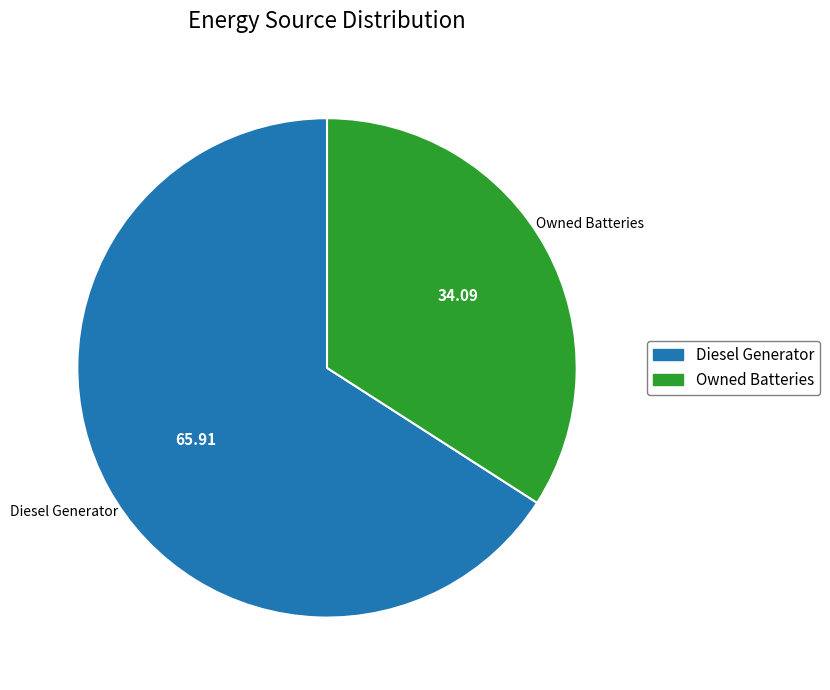

What is the ratio of the value at Diesel Generator to the value at Owned Batteries?

1.9